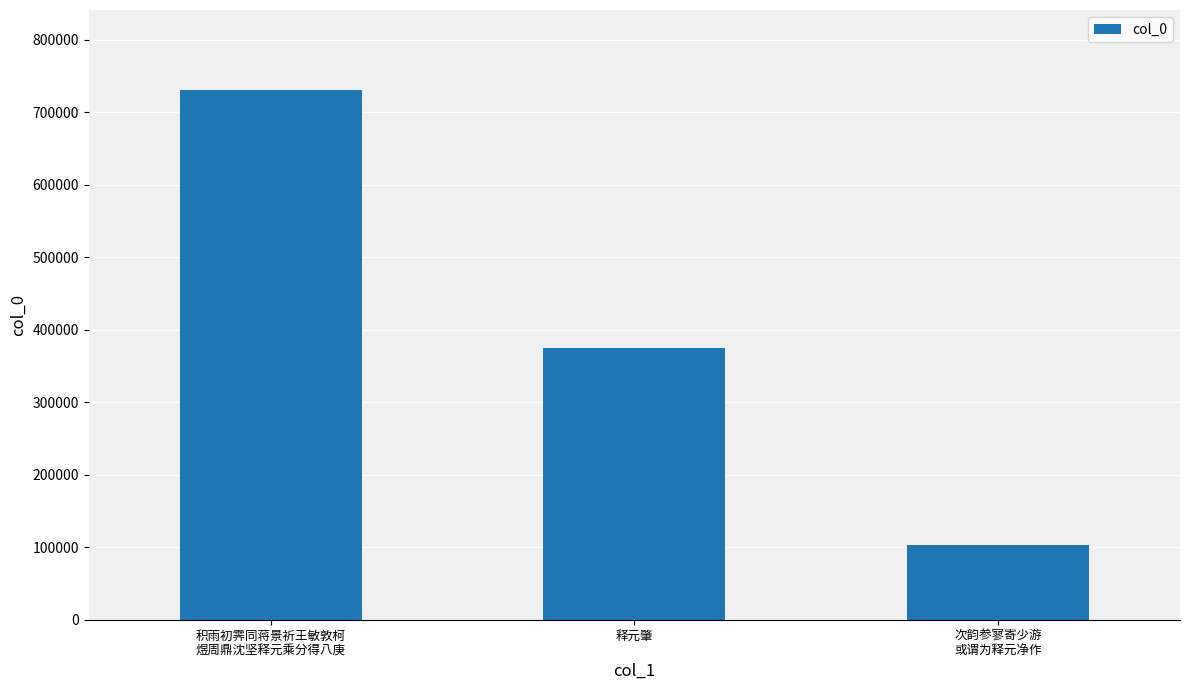

Count the values in the range 102662 to 731438.

3